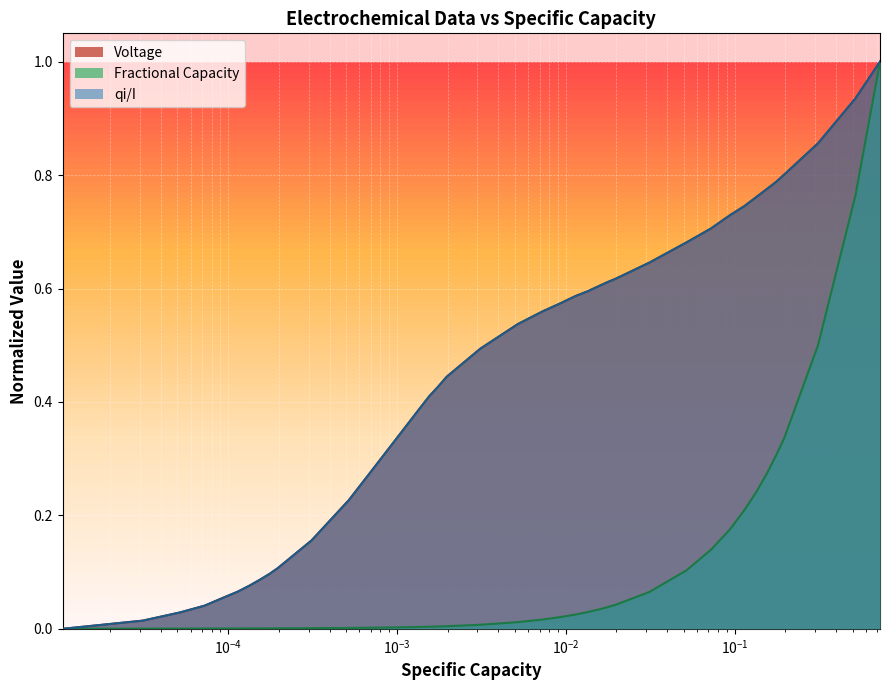

What is the average value of the Voltage series?

0.5